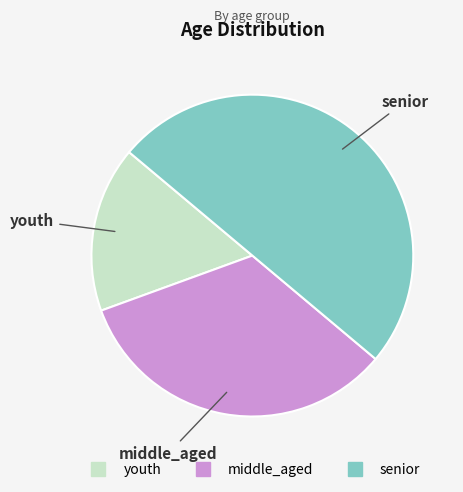

The youth slice represents 17% of the pie. True or false?

True